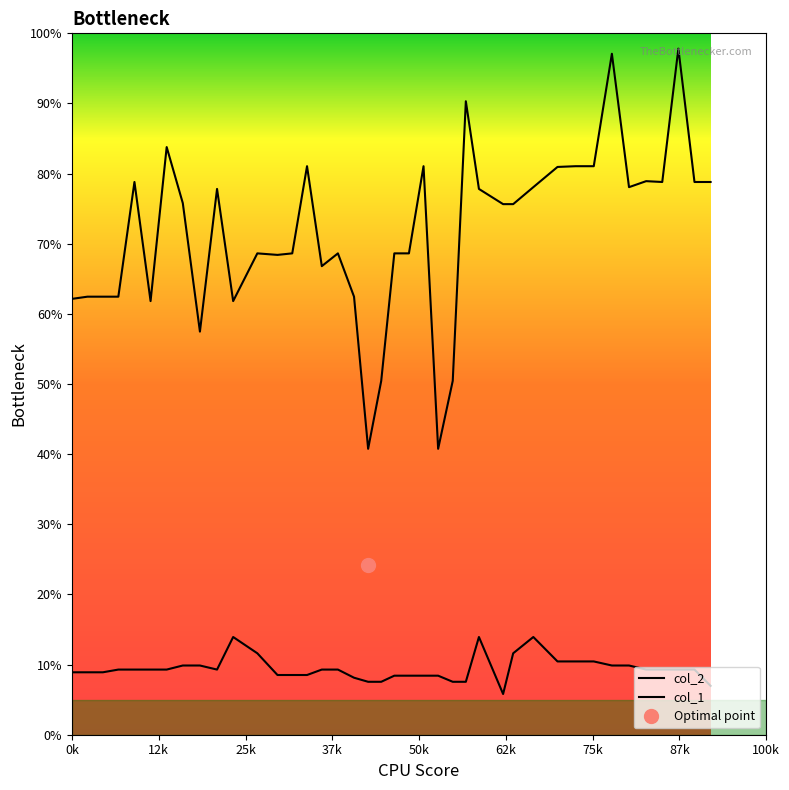

Does the chart display data point markers on the line(s)?

No